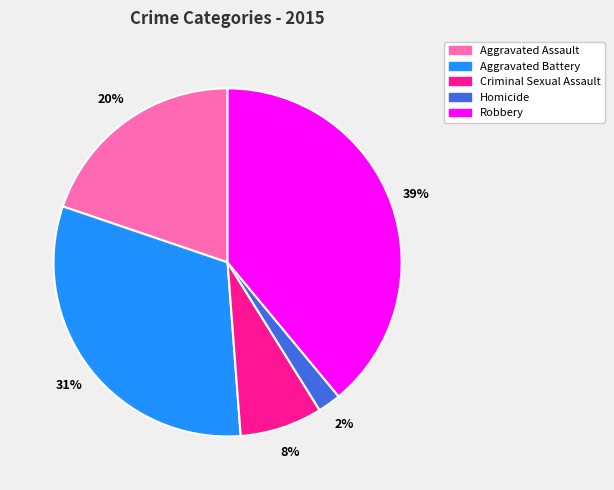

Is there any slice that represents more than half of the pie?

No